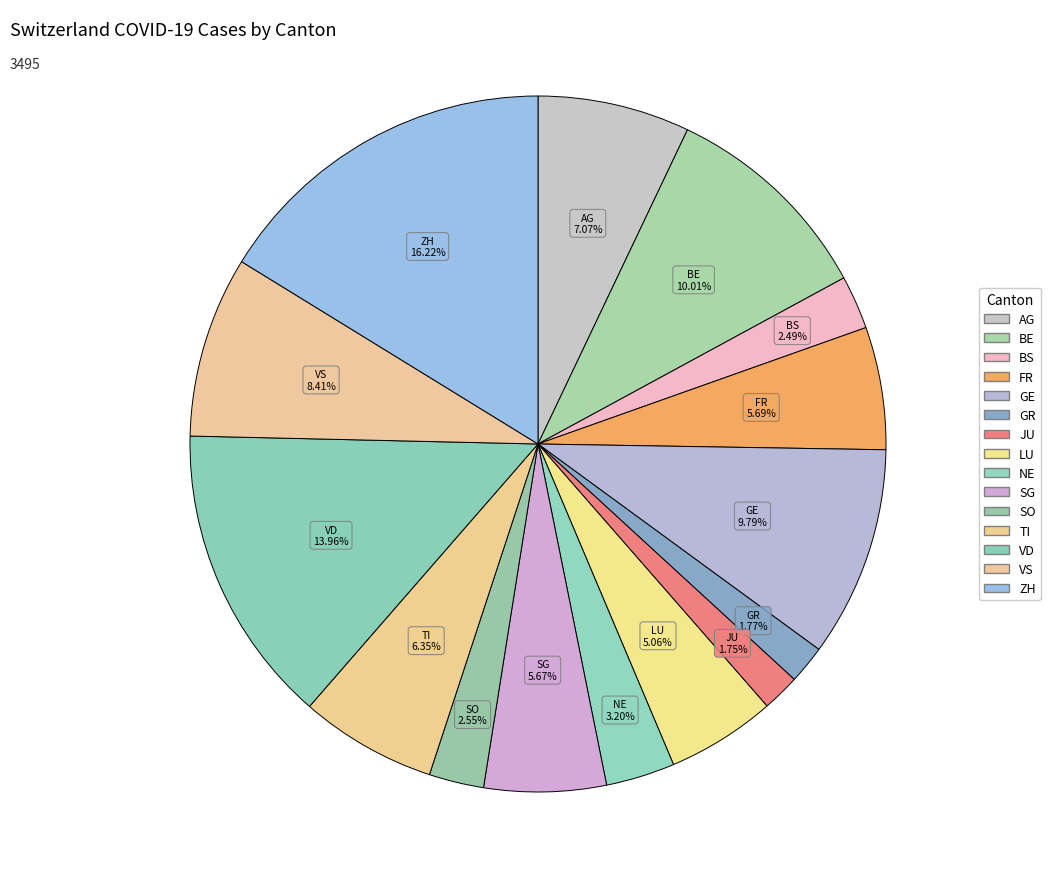

How many segments does this pie chart have?

15